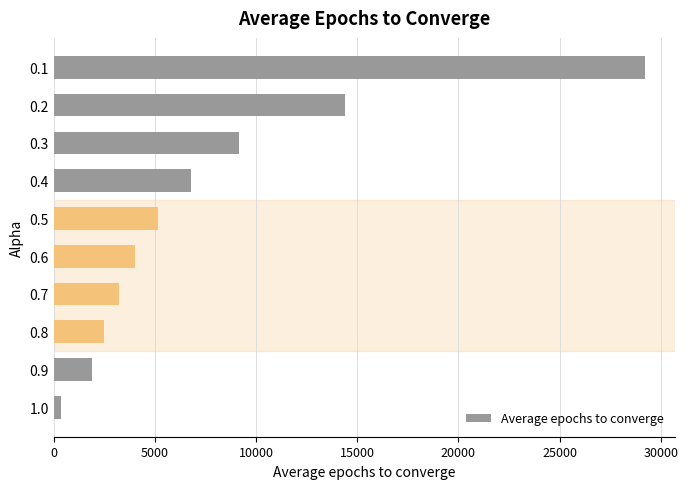

Reading top to bottom, transcribe all the data shown in this chart.

29222	14390	9143	6806	5131	4031	3218	2476	1887	337